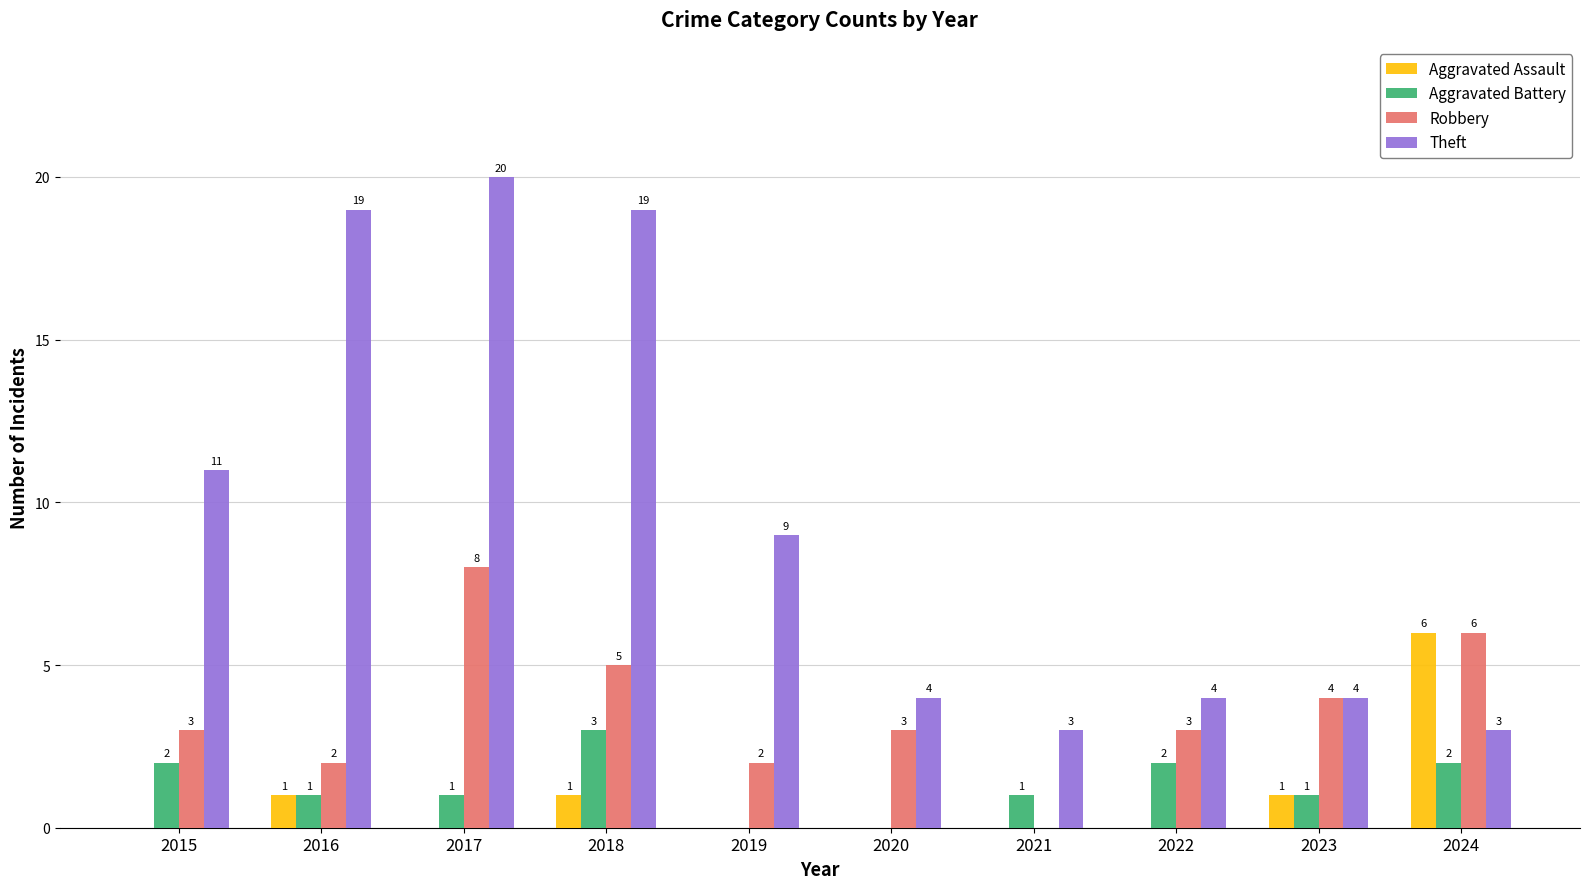

How many groups of bars are there?

10